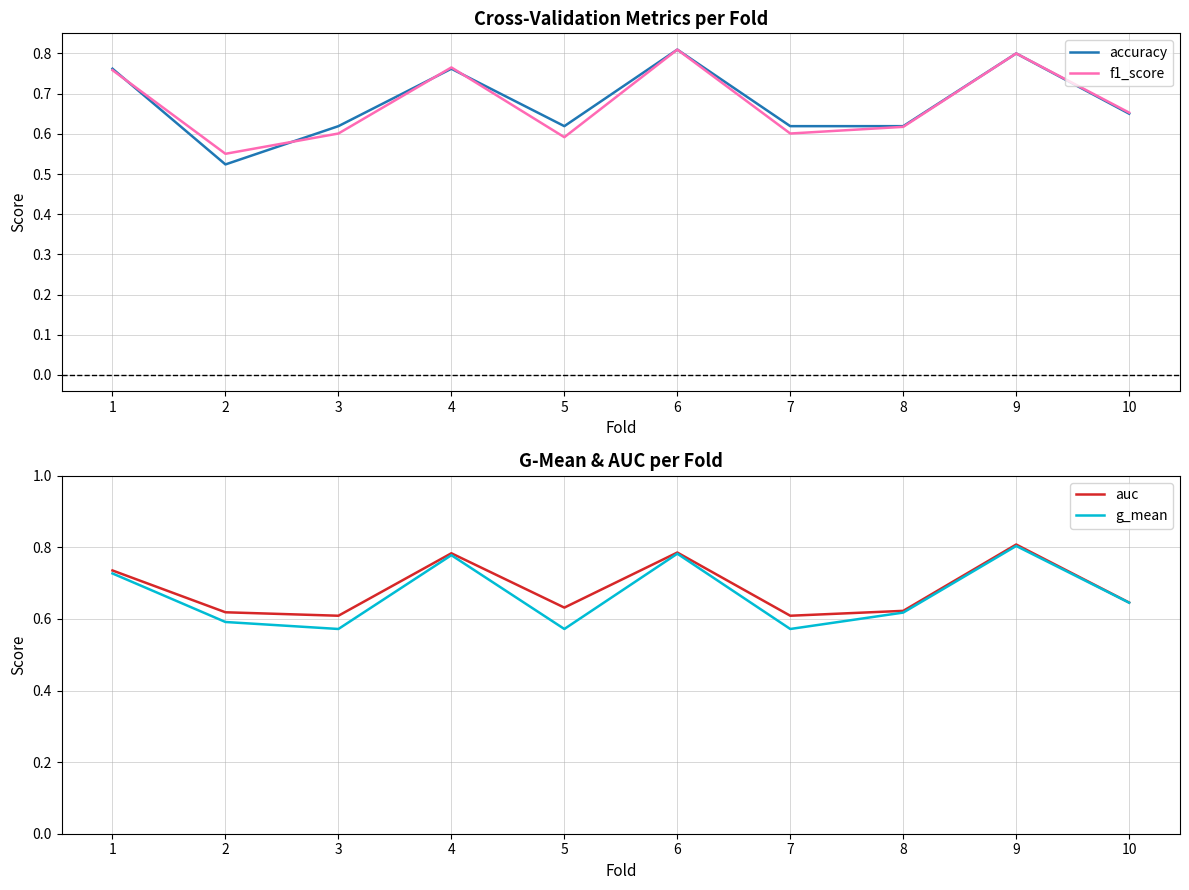

Between which two adjacent categories do g_mean and f1_score first intersect?

1 and 2